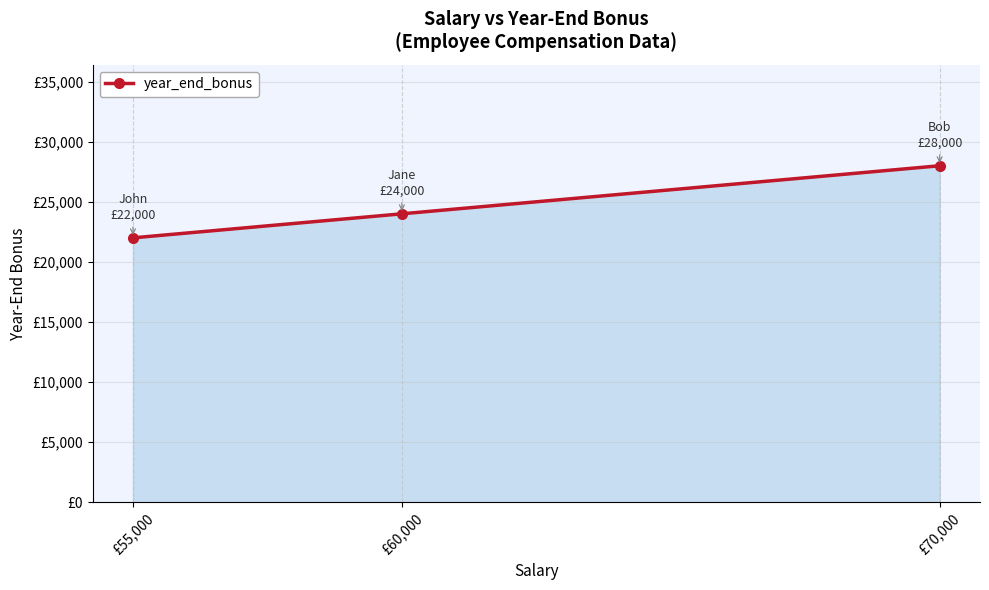

What is the change in value from £55,000 to £70,000?

+6000